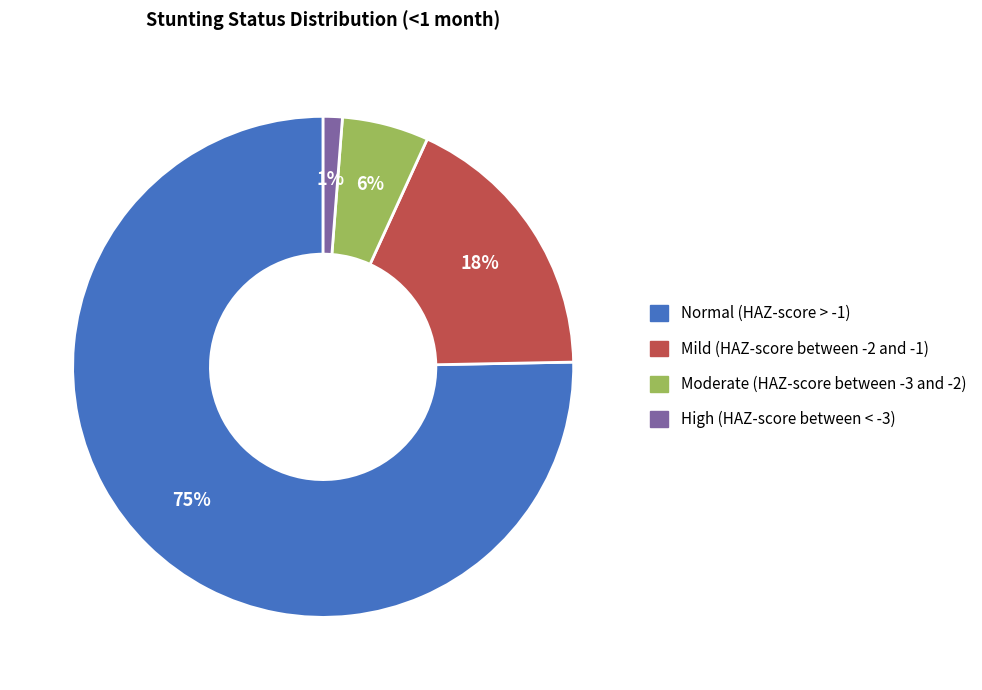

What percentage is the Mild (HAZ-score between -2 and -1) slice, to the nearest percent?

18%